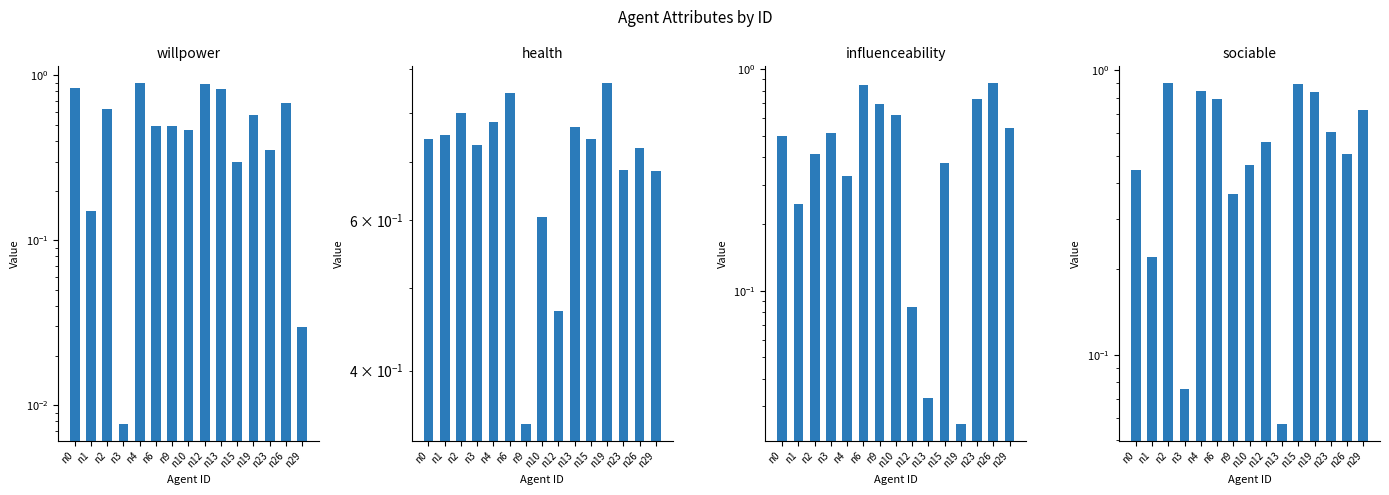

What is the sum of the health values at n19 and n1?

1.6